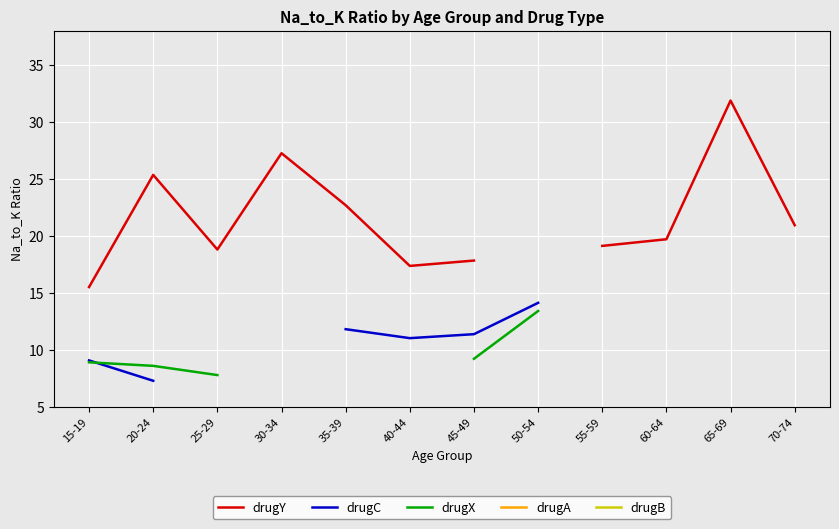

At which label does drugY reach its minimum?

15-19